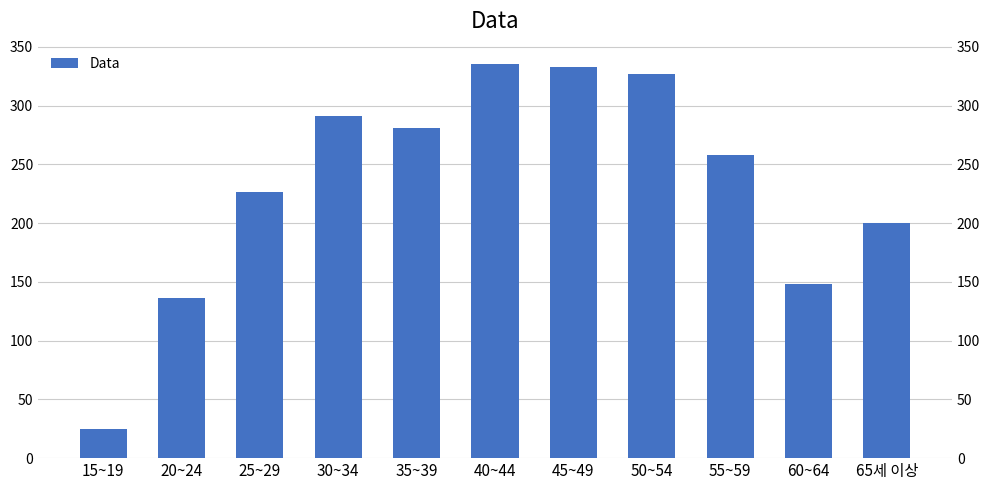

The value at 30~34 is 290.8. True or false?

True